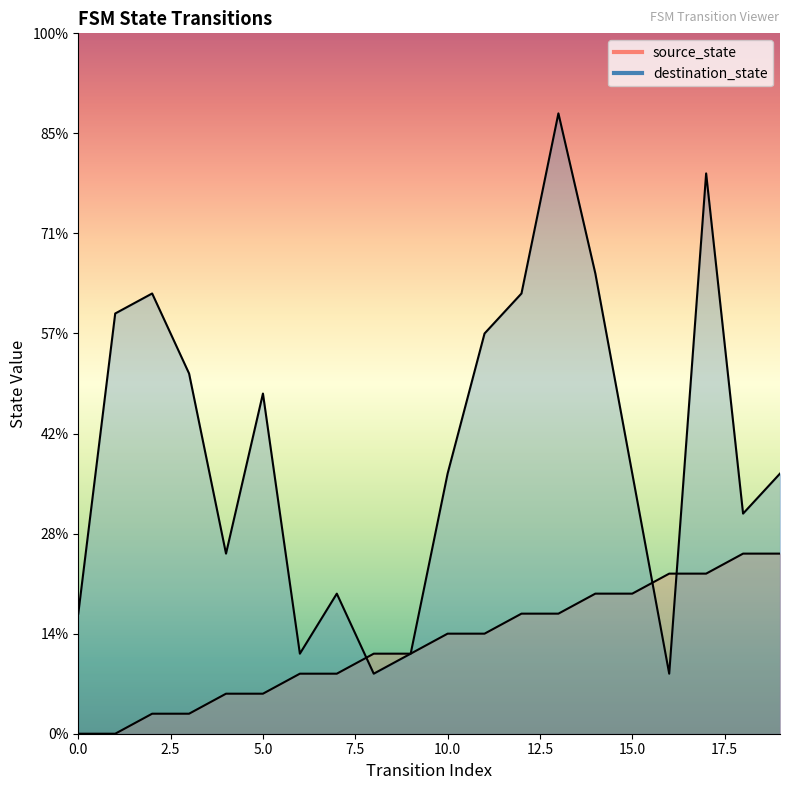

What is the difference between the destination_state values at 5 and 16?

14